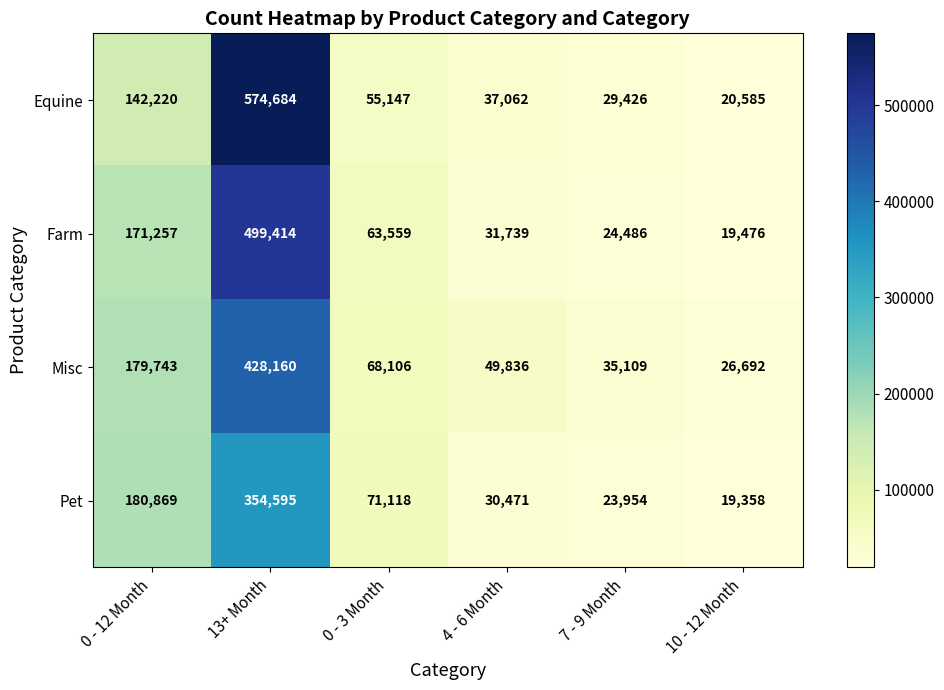

What is the spread (max minus min) of values at 7 - 9 Month?

11155